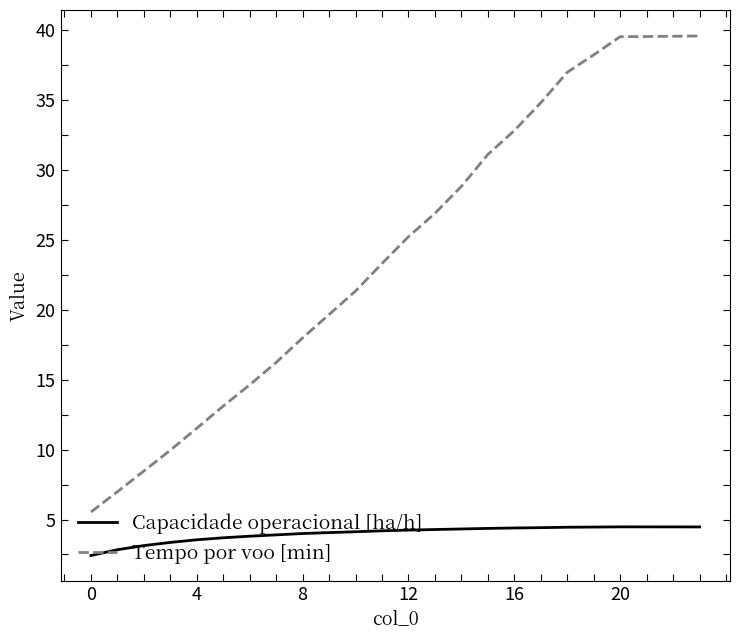

What is the lowest value of the Capacidade operacional [ha/h] series?

2.4